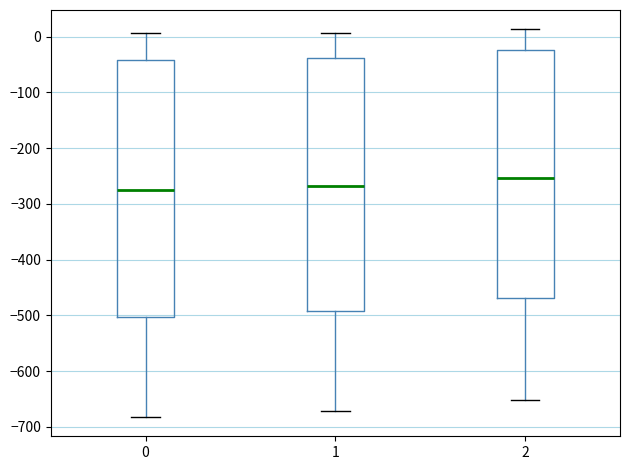

Reading left to right, transcribe this box plot: for each box, give where its median line is, the range the box spans, and where its two whiskers end, as read against the y-axis. The values are not printed on the chart, so give them approximately, as read against the axis.

0: median -270, box -500 to -40, whiskers -680 to 10
1: median -270, box -490 to -40, whiskers -670 to 10
2: median -250, box -470 to -20, whiskers -650 to 10